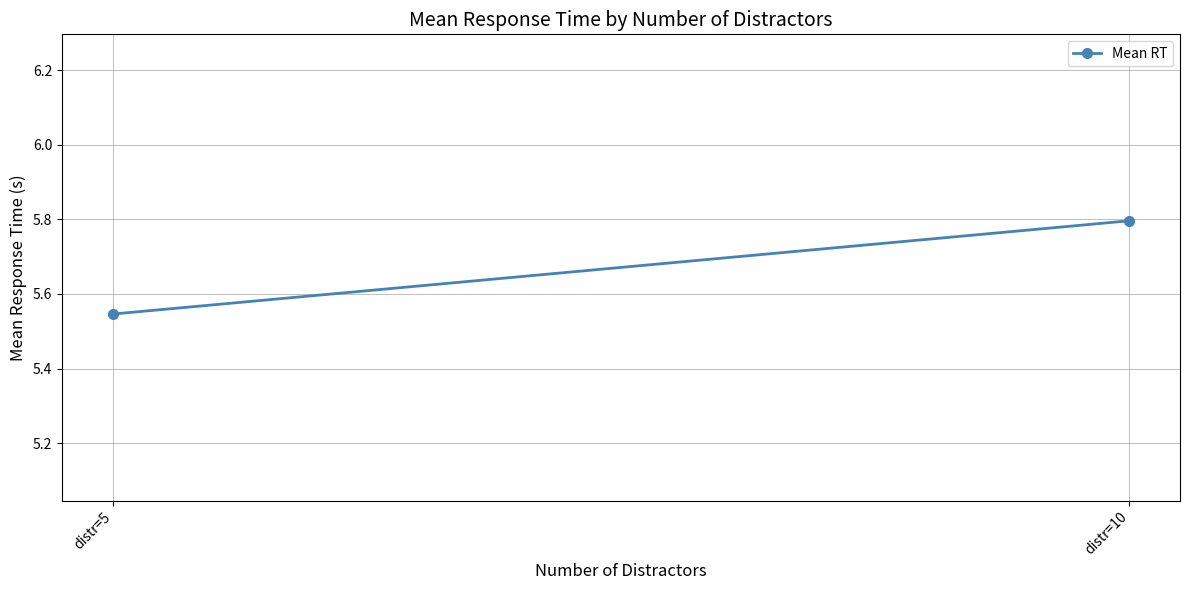

Between distr=10 and distr=5, which is larger?

distr=10